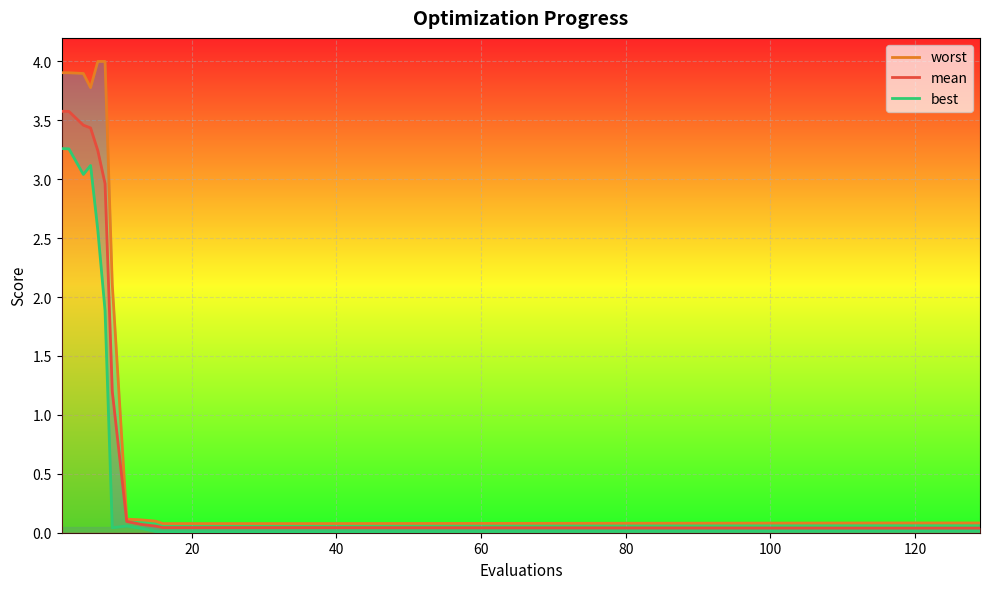

True or false: best and worst cross at least once.

False